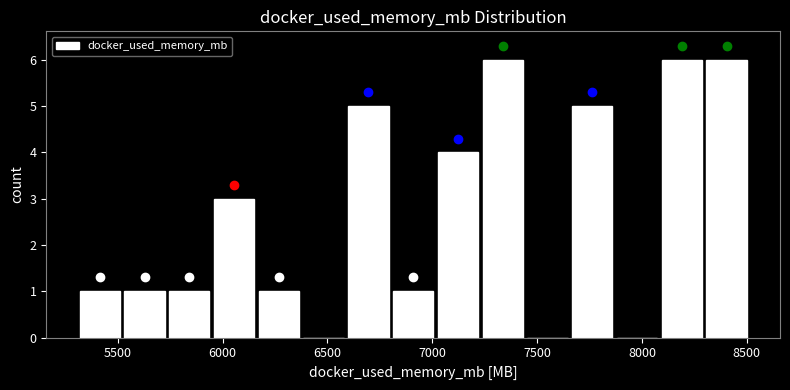

Reading left to right, list every bar in this chart as the range it spans on the x-axis followed by its height. Neither the bar edges nor the heights are printed on the chart, so give them approximately, as read against the axes.

5300 to 5500: 1
5500 to 5750: 1
5750 to 5950: 1
5950 to 6150: 3
6150 to 6350: 1
6350 to 6600: 0
6600 to 6800: 5
6800 to 7000: 1
7000 to 7250: 4
7250 to 7450: 6
7450 to 7650: 0
7650 to 7850: 5
7850 to 8100: 0
8100 to 8300: 6
8300 to 8500: 6